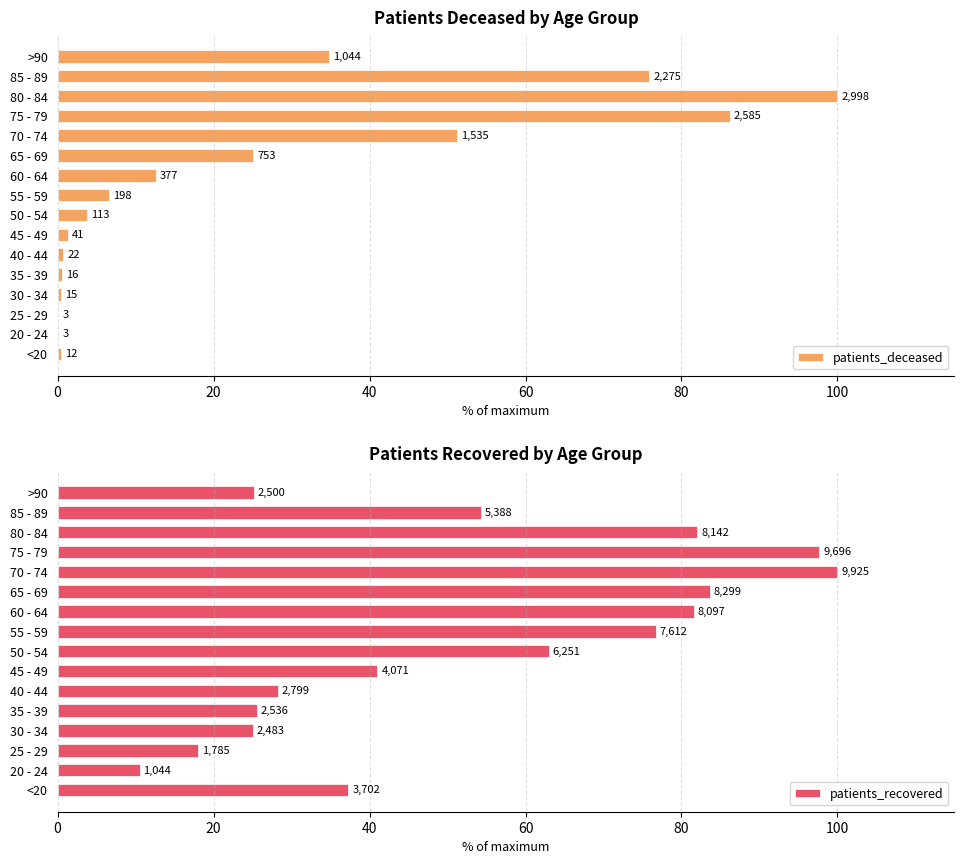

What position from the left is <20?

1